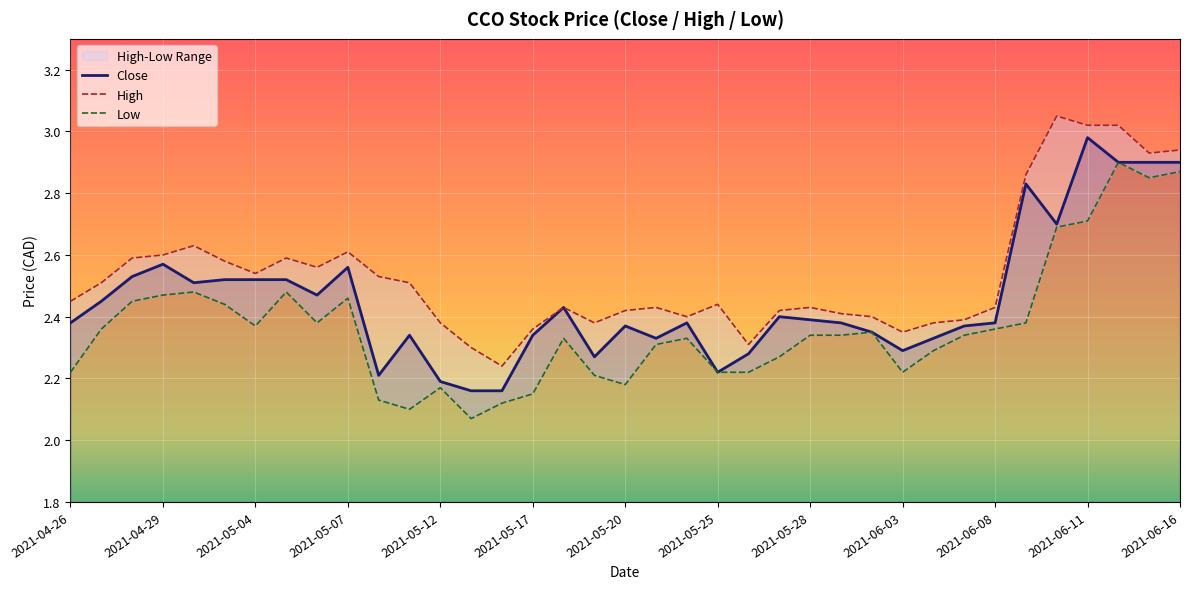

The value of Close at 2021-04-26 is 0.6. True or false?

False